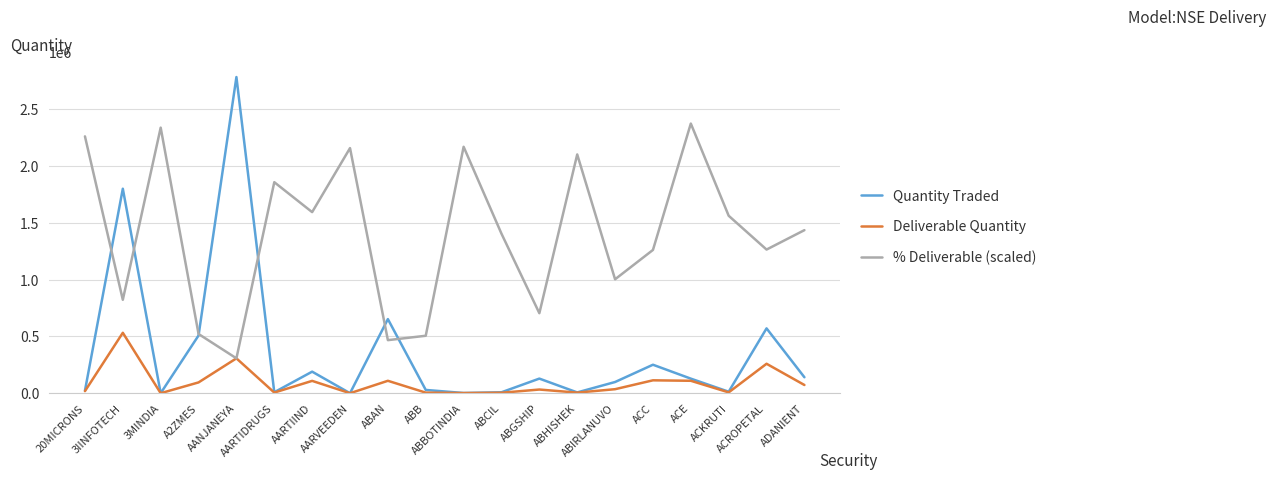

Which series changed the most between 3IINFOTECH and ABCIL?

Quantity Traded